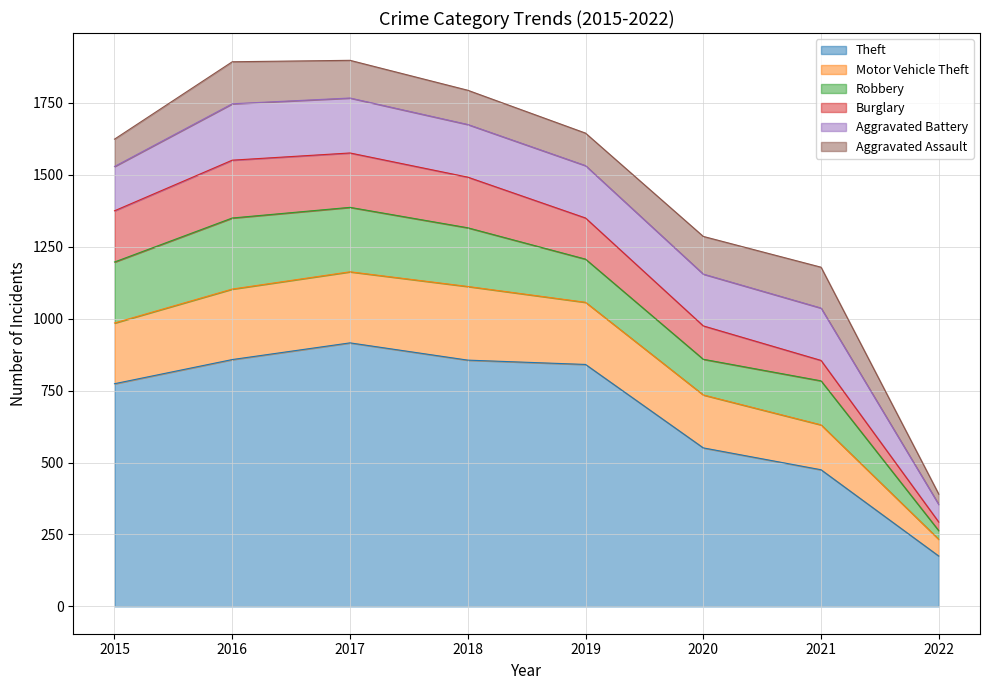

True or false: Theft has more than 2 points higher than both neighbors.

False